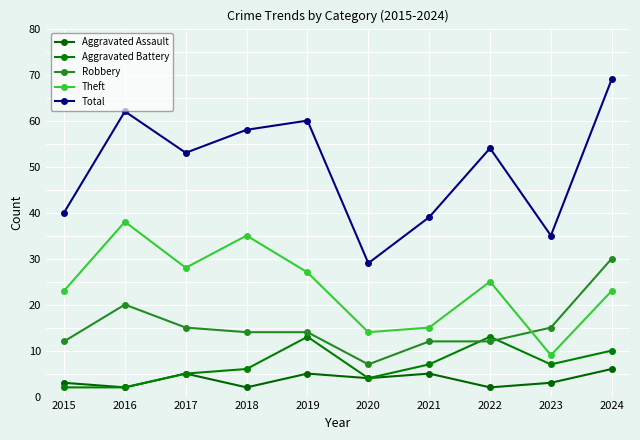

Reading right to left, extract all data points from this chart.

Aggravated Assault: 6	3	2	5	4	5	2	5	2	3
Aggravated Battery: 10	7	13	7	4	13	6	5	2	2
Robbery: 30	15	12	12	7	14	14	15	20	12
Theft: 23	9	25	15	14	27	35	28	38	23
Total: 69	35	54	39	29	60	58	53	62	40